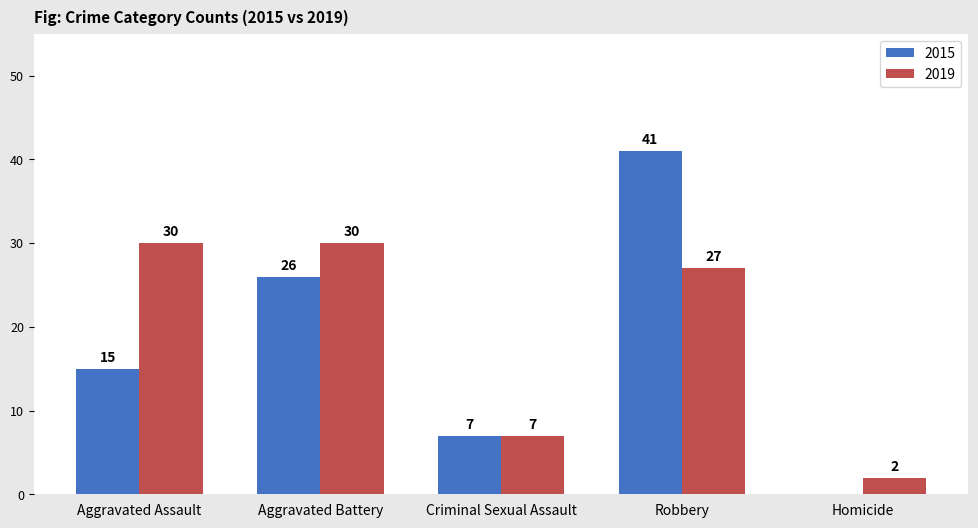

Is it true that 2019 equals 7 at Criminal Sexual Assault?

True